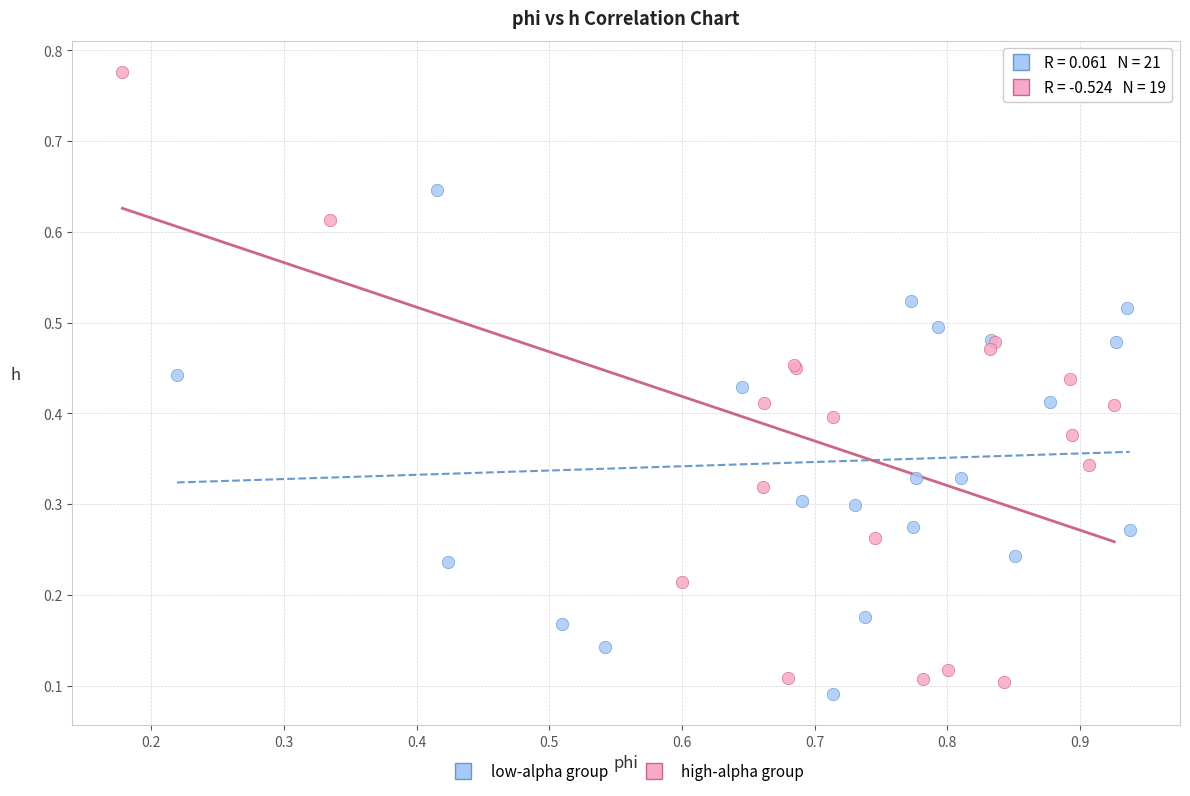

Which series has the widest spread of Y values?

high-alpha group